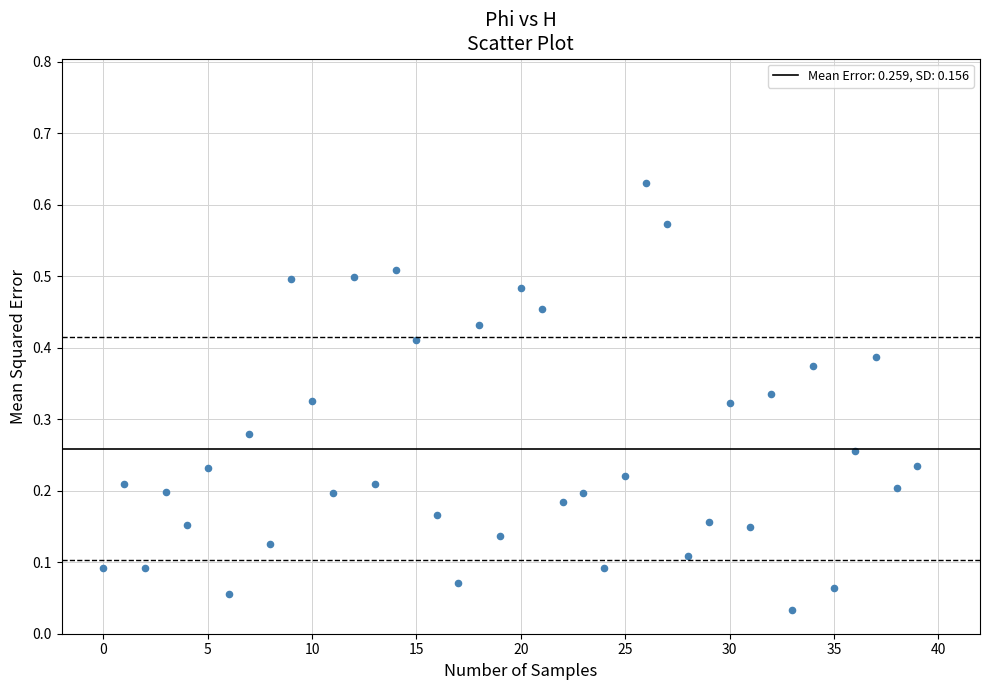

How many data points are displayed?

40